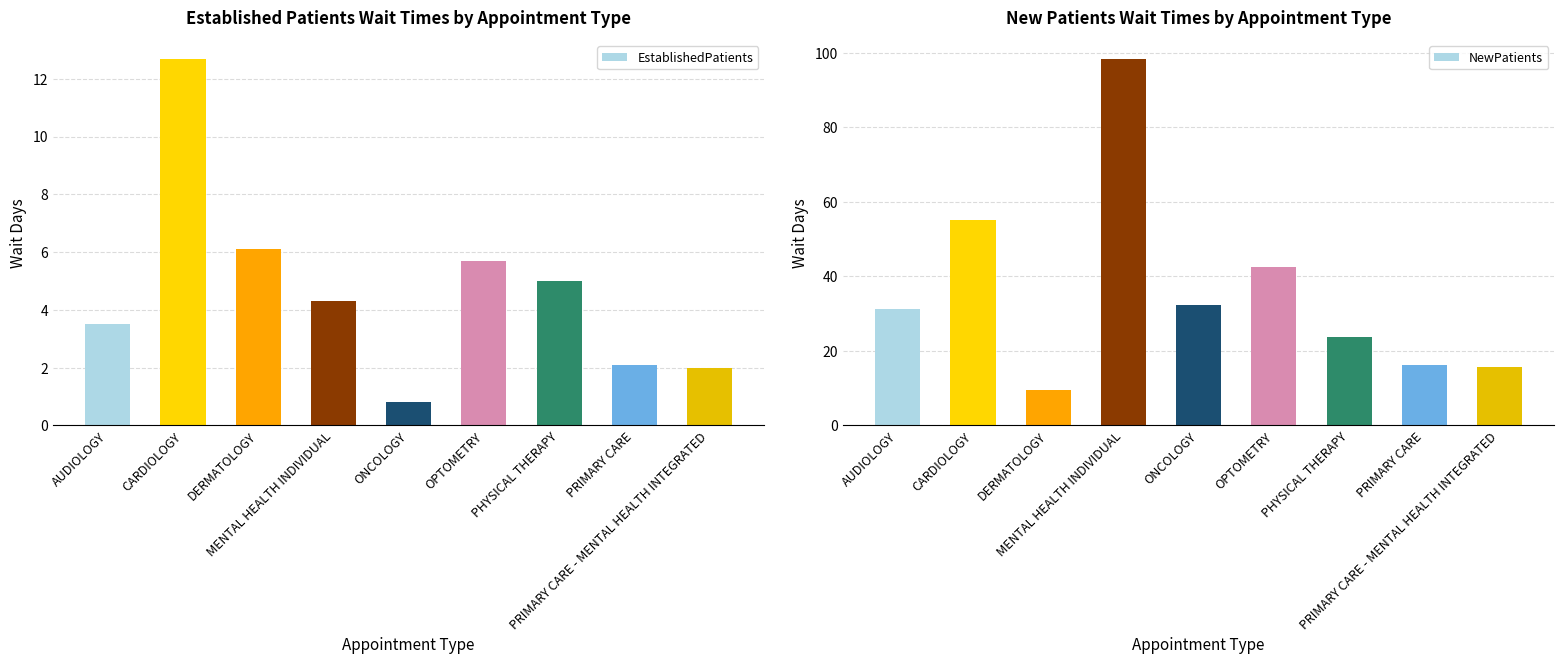

The EstablishedPatients series shows 1.4 at ONCOLOGY. True or false?

False